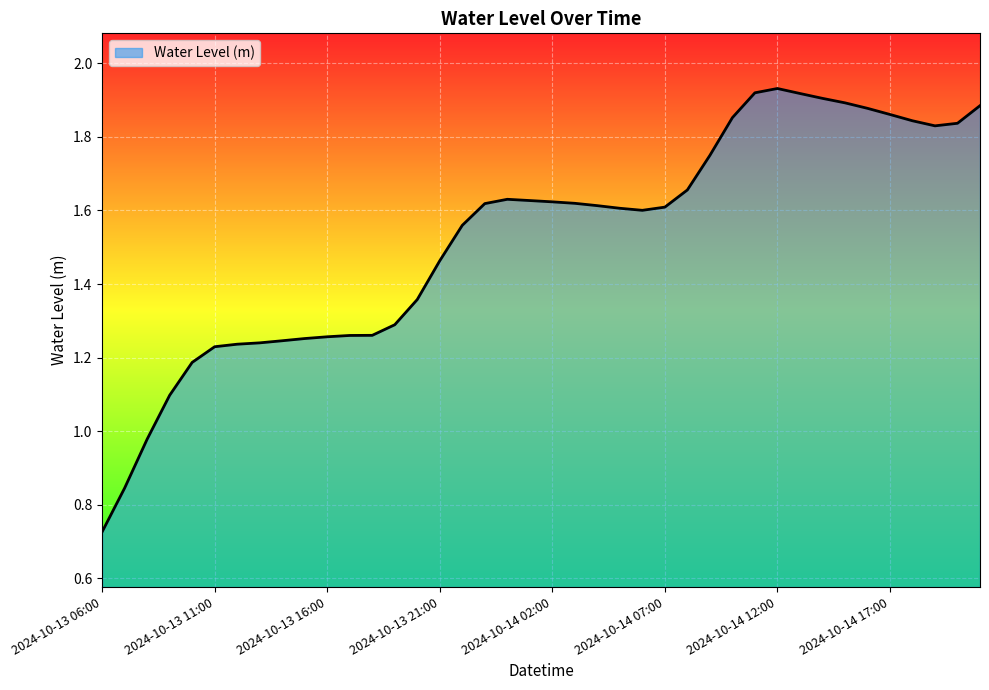

List the labels in order of value, smallest first.

2024-10-13 06:00, 2024-10-13 07:00, 2024-10-13 08:00, 2024-10-13 09:00, 2024-10-13 10:00, 2024-10-13 11:00, 2024-10-13 12:00, 2024-10-13 13:00, 2024-10-13 14:00, 2024-10-13 15:00, 2024-10-13 16:00, 2024-10-13 17:00, 2024-10-13 18:00, 2024-10-13 19:00, 2024-10-13 20:00, 2024-10-13 21:00, 2024-10-13 22:00, 2024-10-14 06:00, 2024-10-14 05:00, 2024-10-14 07:00, 2024-10-14 04:00, 2024-10-13 23:00, 2024-10-14 03:00, 2024-10-14 02:00, 2024-10-14 01:00, 2024-10-14 00:00, 2024-10-14 08:00, 2024-10-14 09:00, 2024-10-14 19:00, 2024-10-14 20:00, 2024-10-14 18:00, 2024-10-14 10:00, 2024-10-14 17:00, 2024-10-14 16:00, 2024-10-14 21:00, 2024-10-14 15:00, 2024-10-14 14:00, 2024-10-14 13:00, 2024-10-14 11:00, 2024-10-14 12:00